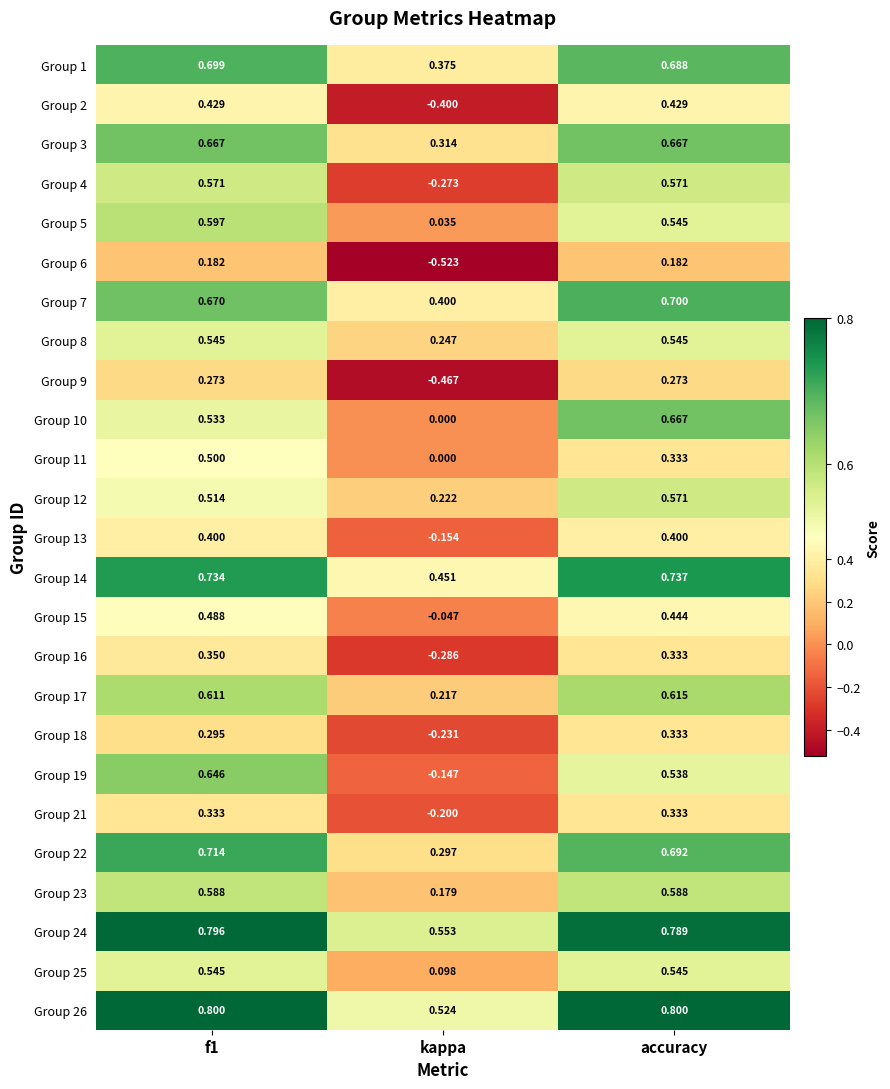

Is the value of Group 7 at accuracy greater than the value of Group 25 at f1?

Yes